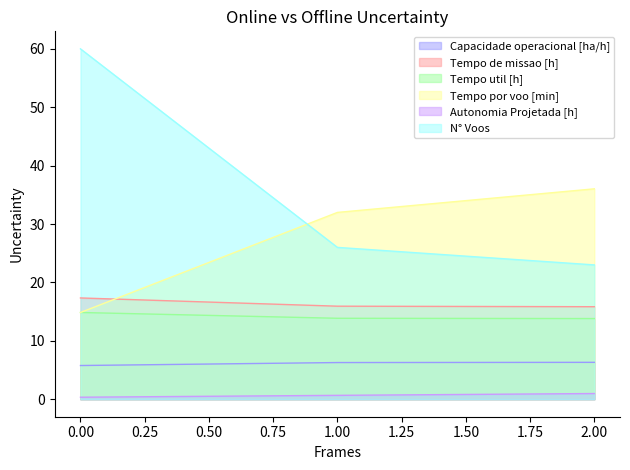

The value of Tempo por voo [min] at 1.00 is 17.7. True or false?

False